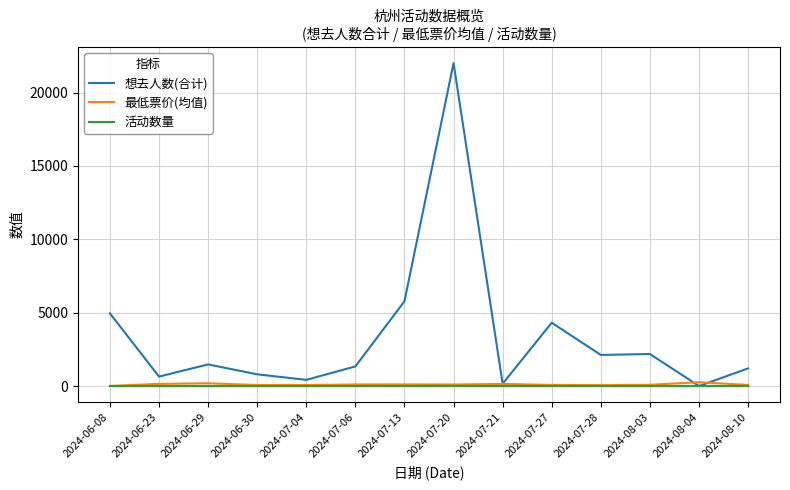

Which series has the widest spread of values?

想去人数(合计)